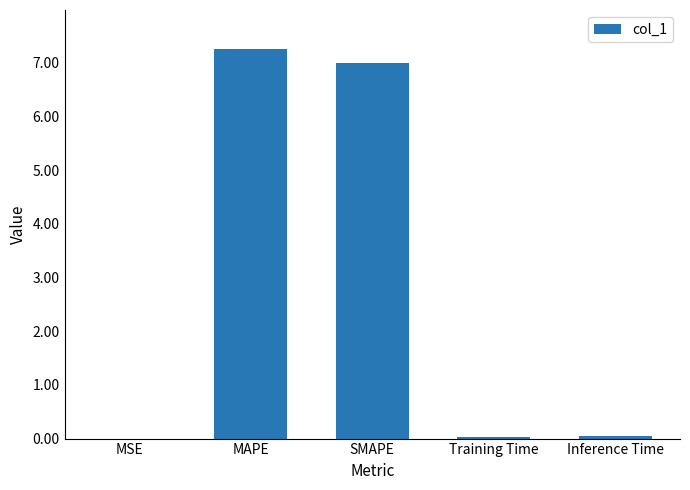

At which category does the chart reach its peak across all series?

MAPE